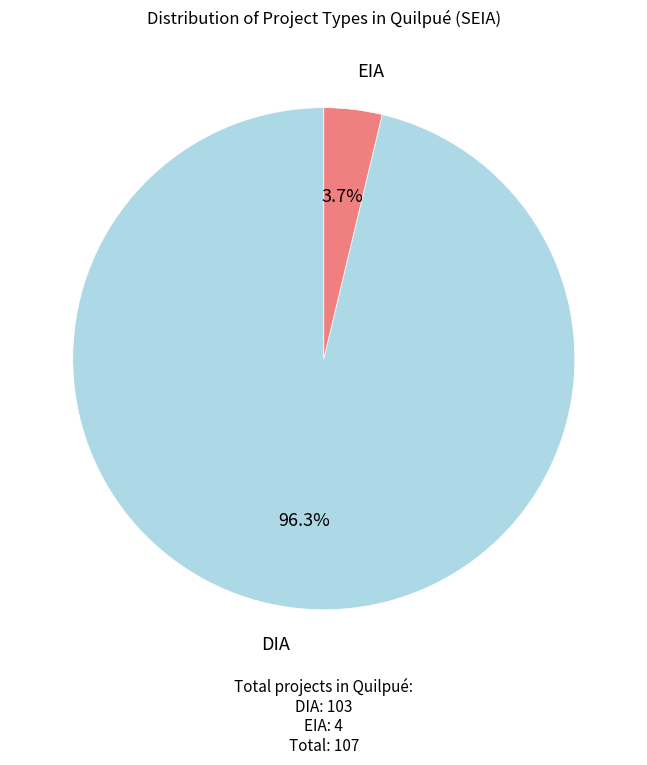

Is it true that DIA is 96% of the pie?

True